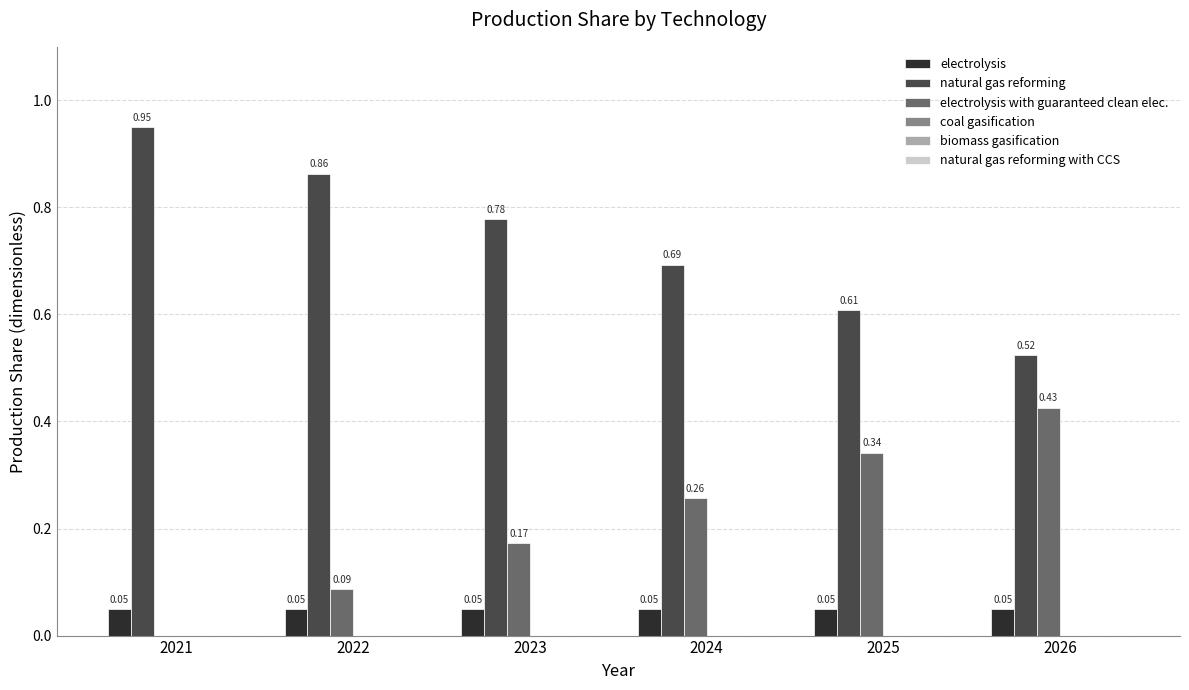

What is the total value across all series at 2025?

1.0